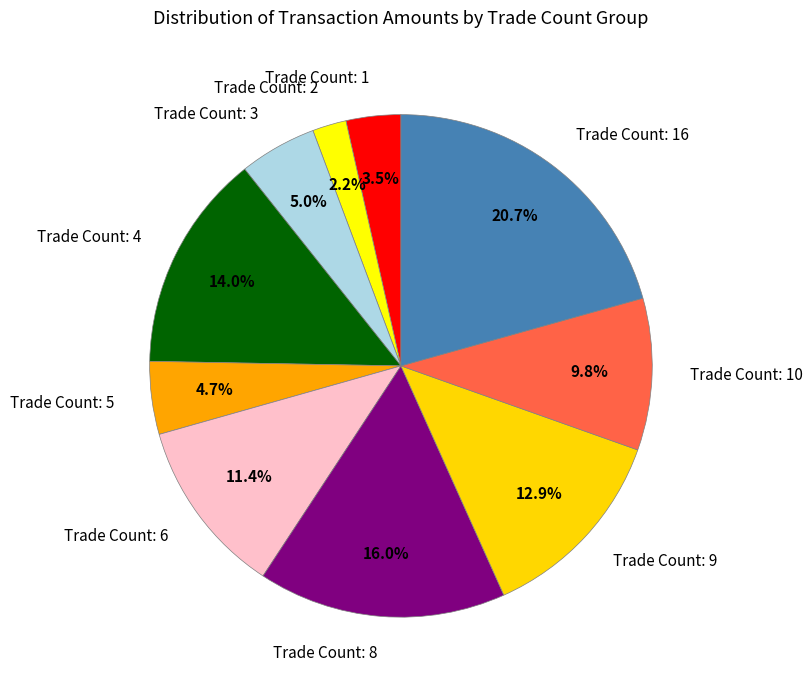

To the nearest percent, what is the difference between the largest and smallest slice percentages?

18%